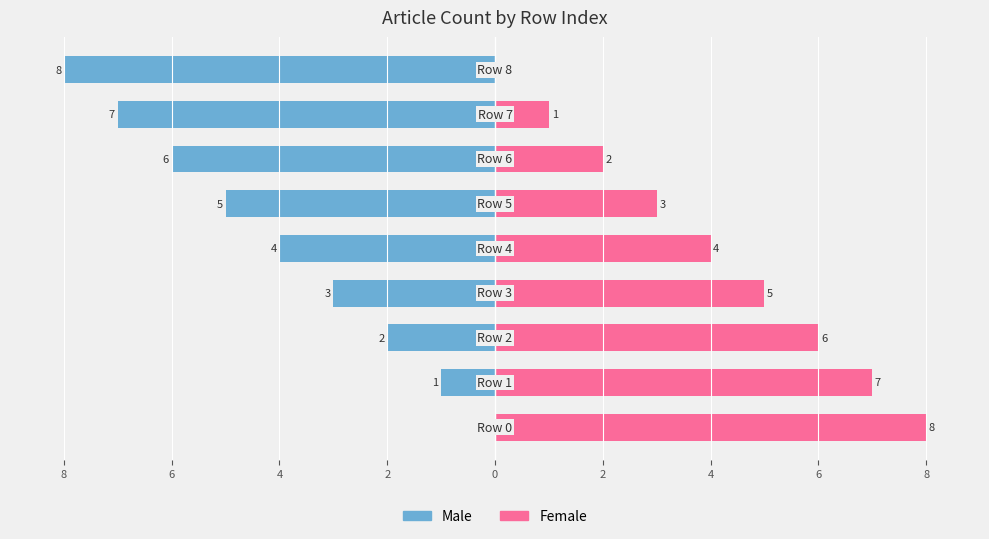

Rank the series at 6 from highest to lowest value.

Female, Male